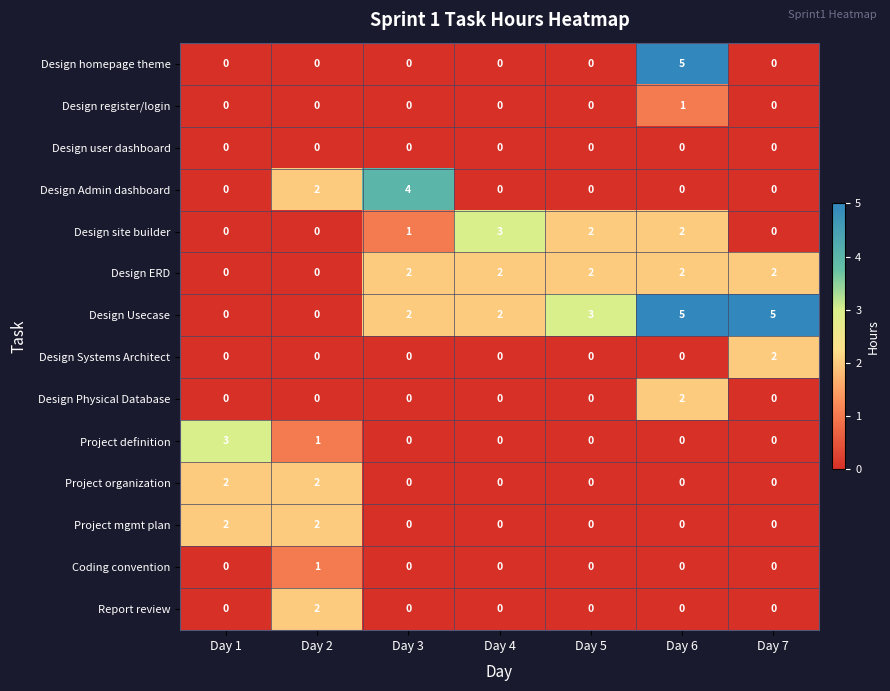

Between Day 1 and Day 3, which series saw the biggest shift?

Design Admin dashboard